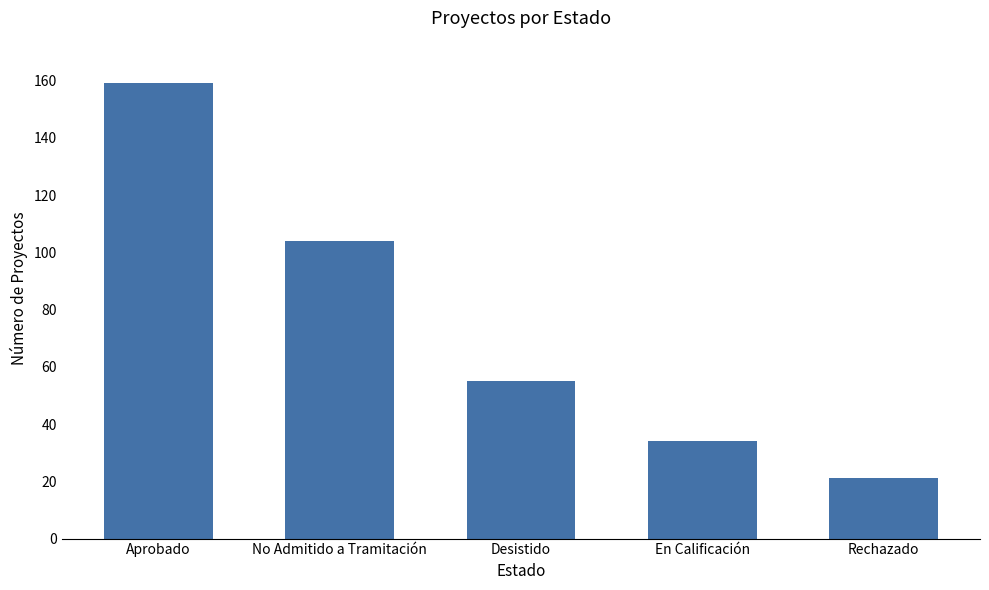

What is the label of the 3rd bar from the right?

Desistido